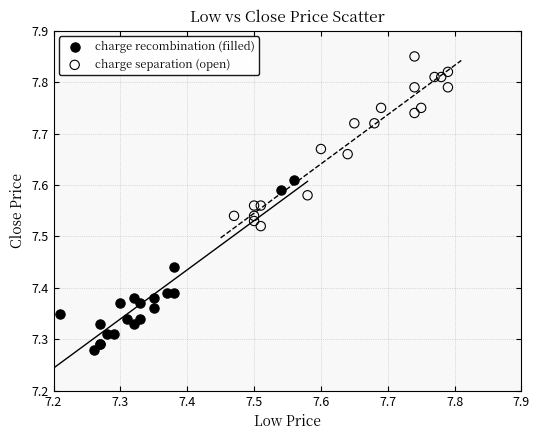

Which series reaches the minimum Y coordinate?

charge recombination (filled)